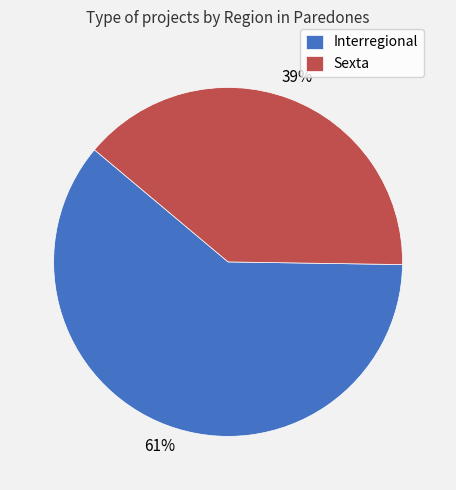

Approximately how many times larger is the value at Interregional compared to Sexta?

1.6